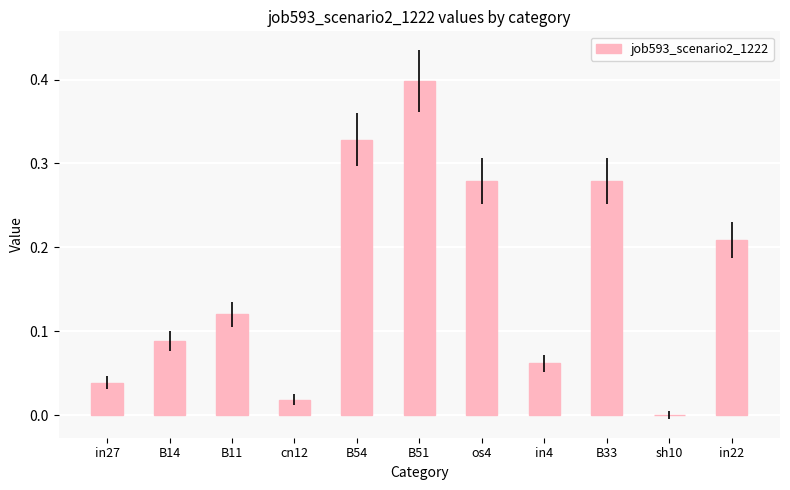

Between B51 and B14, which is larger?

B51